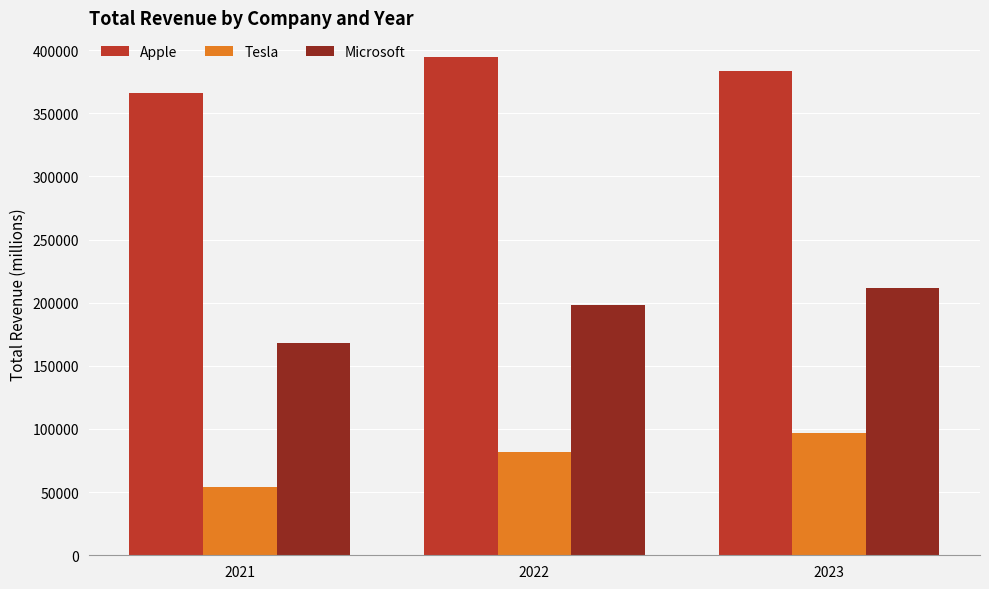

How many Tesla values are between 53823 and 96773?

3